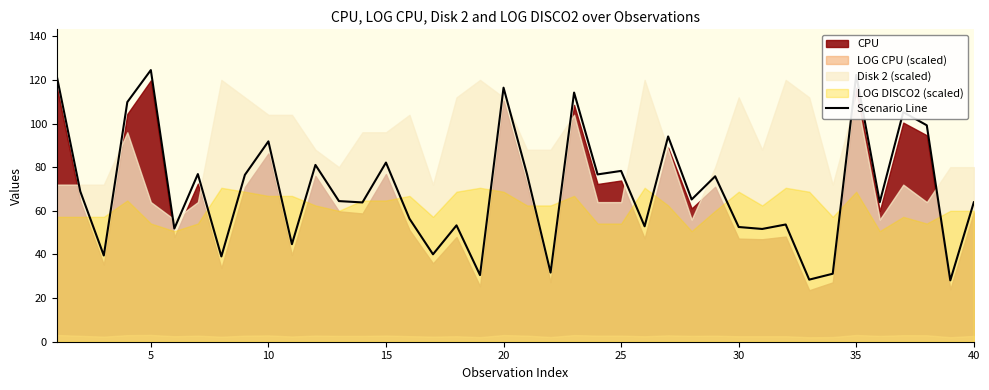

What is the maximum value for Scenario Line?

124.5